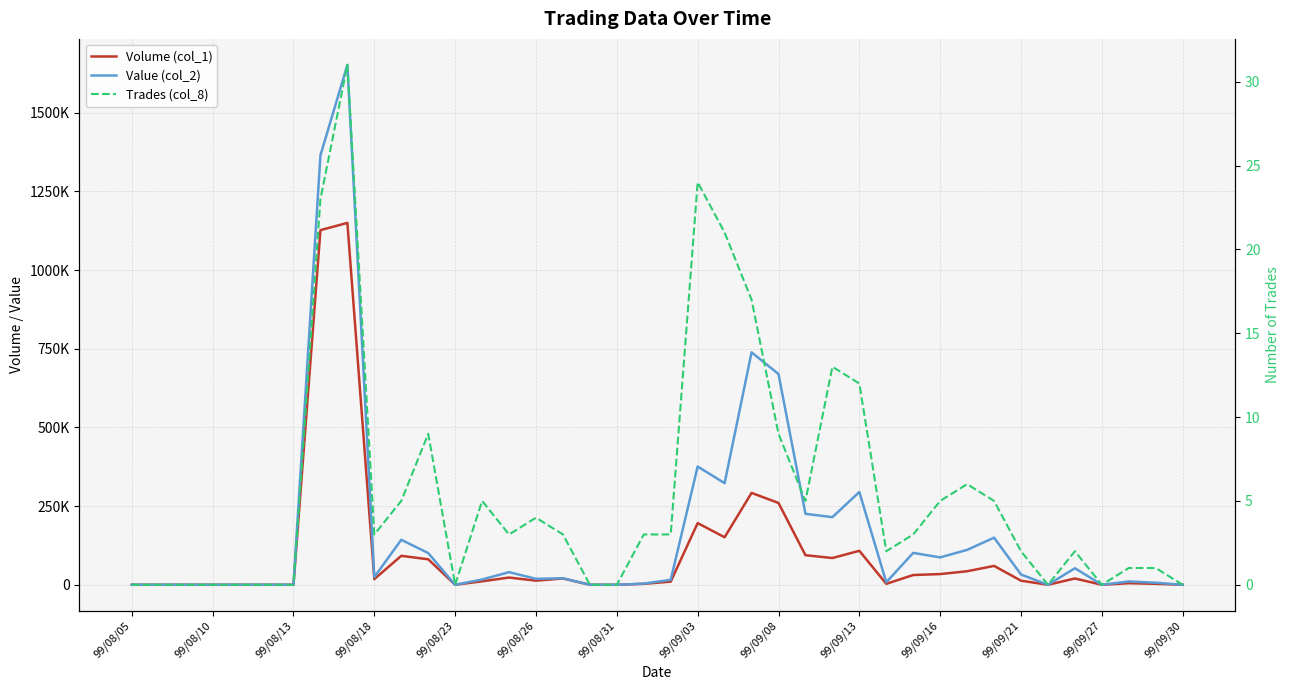

What is the difference between the second highest and minimum values in the Trades (col_8) series?

24